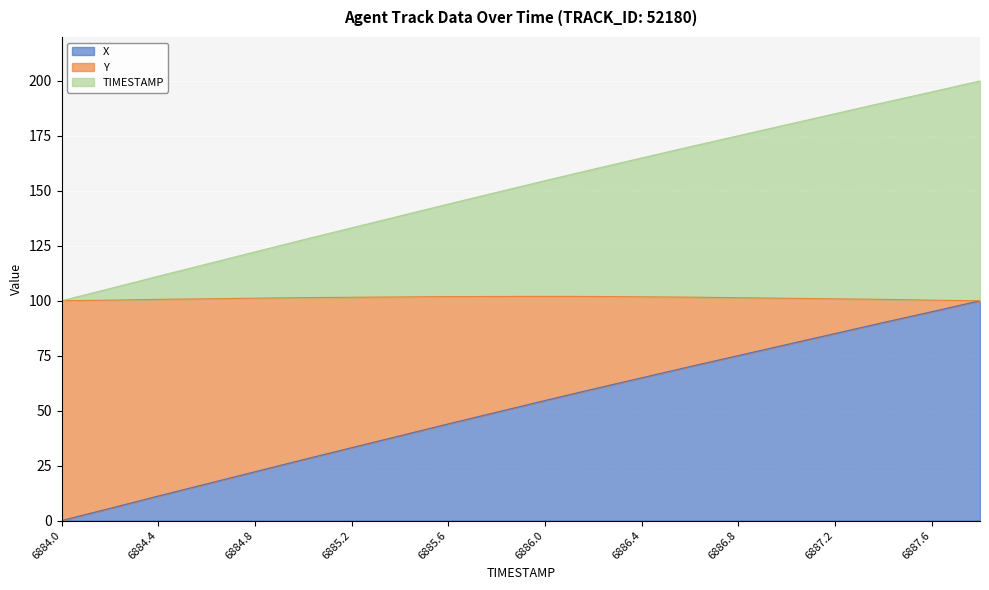

Which category has the lowest value in the X series?

6884.0